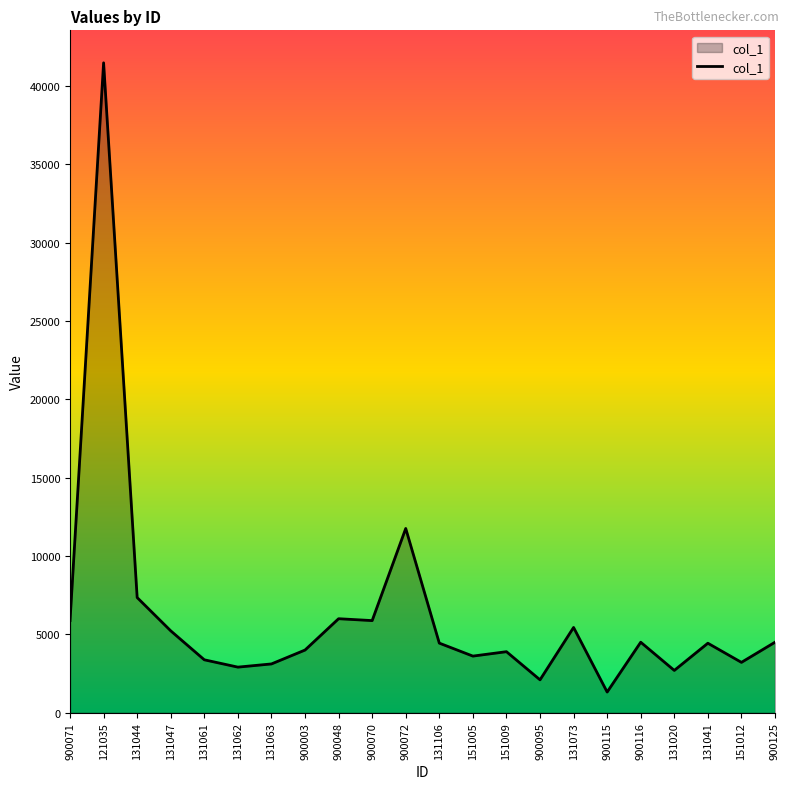

What is the greatest value displayed?

41480